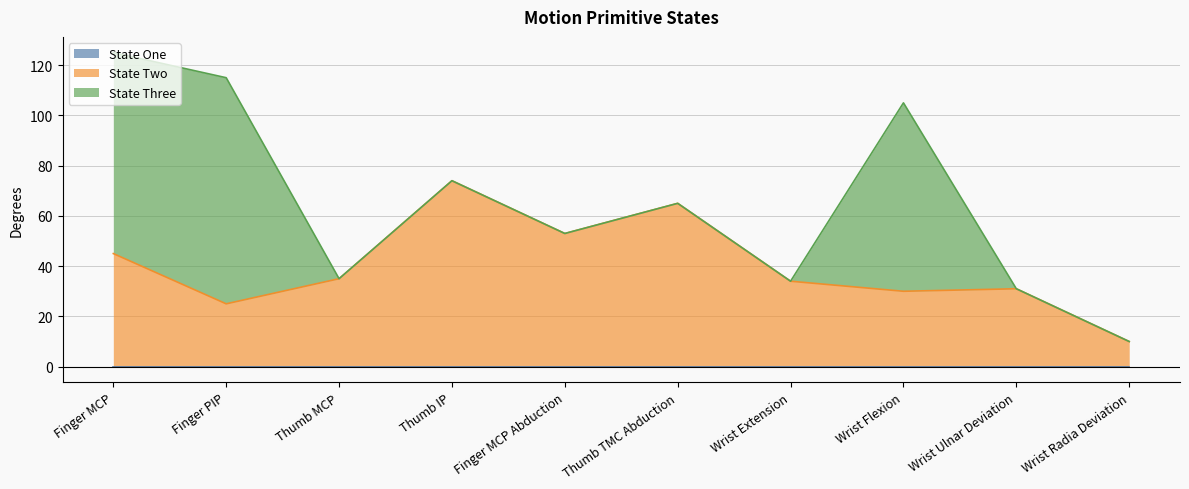

Which has a higher value, Wrist Extension or Finger MCP?

Wrist Extension